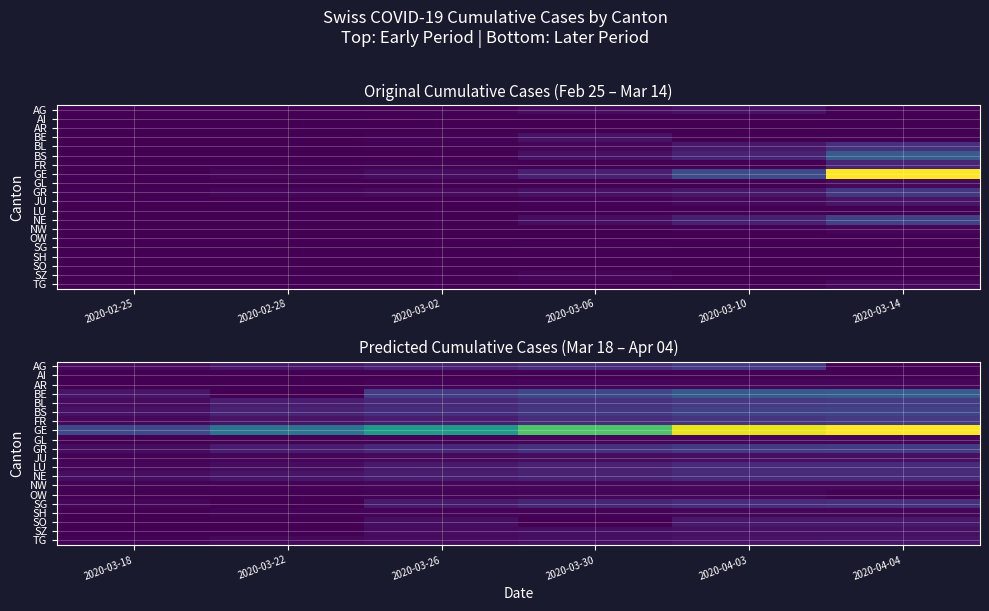

Is it true that SO equals 67 at 2020-04-04?

False